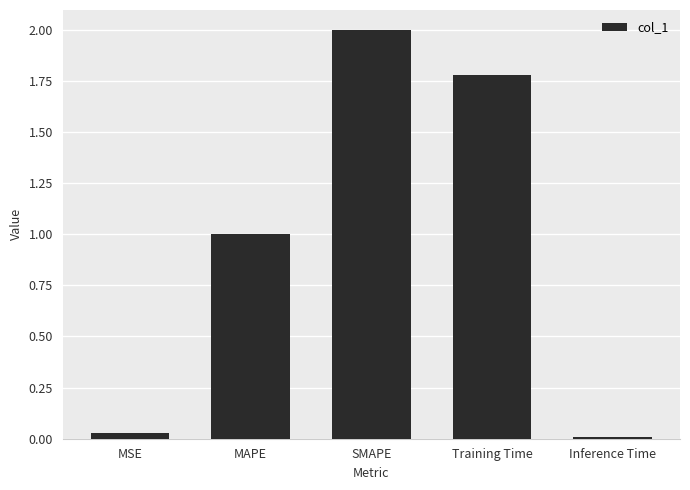

Which label corresponds to the largest value in the chart?

SMAPE